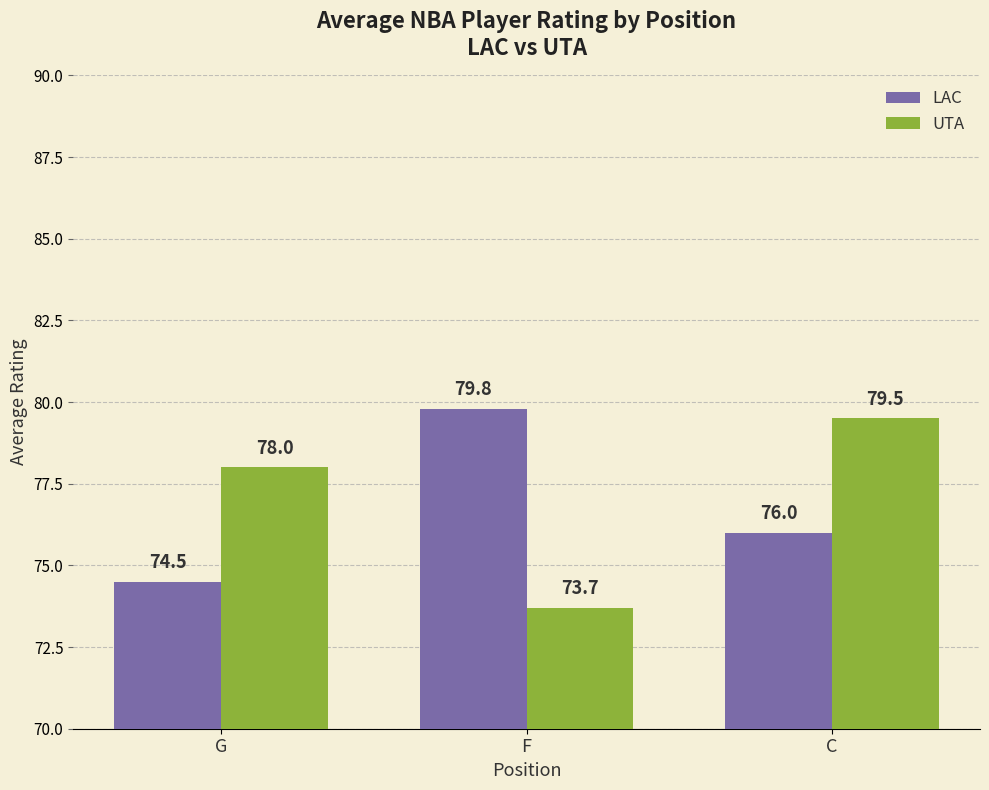

What is the total value across all series at C?

155.5